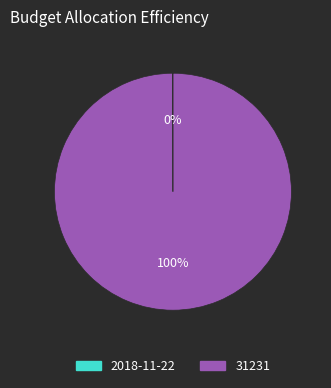

Does any single category account for the majority?

Yes